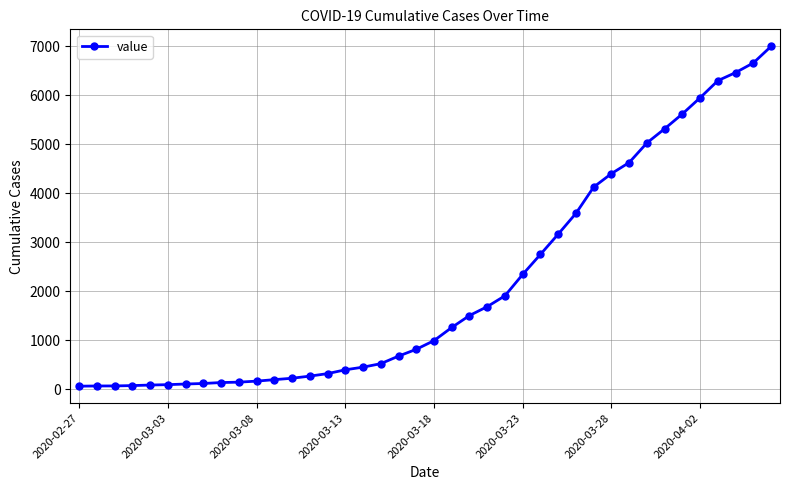

What is the greatest value displayed?

6995